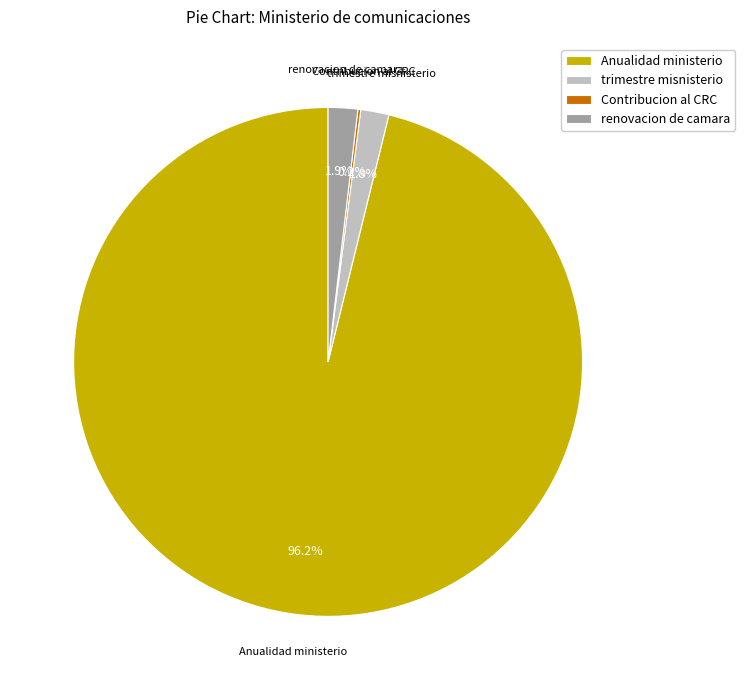

What is the largest slice in the pie chart?

Anualidad ministerio